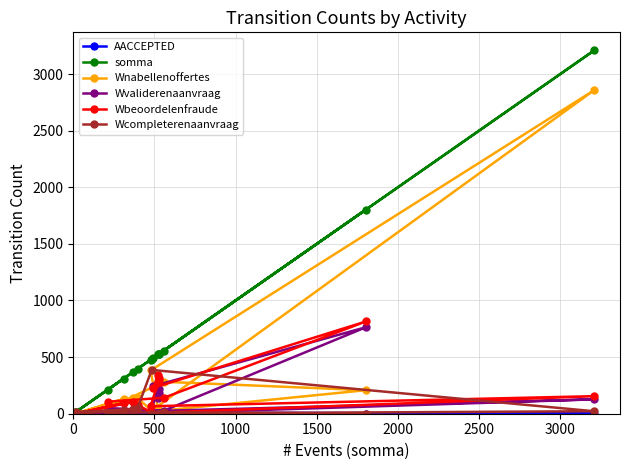

Which series has the widest spread of values?

somma